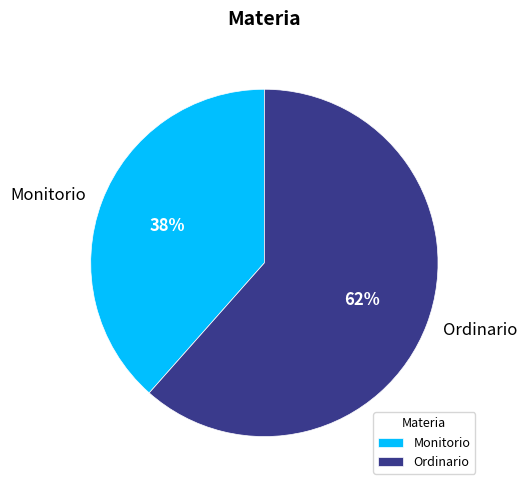

To the nearest percent, what is the combined percentage of Monitorio and Ordinario?

100%